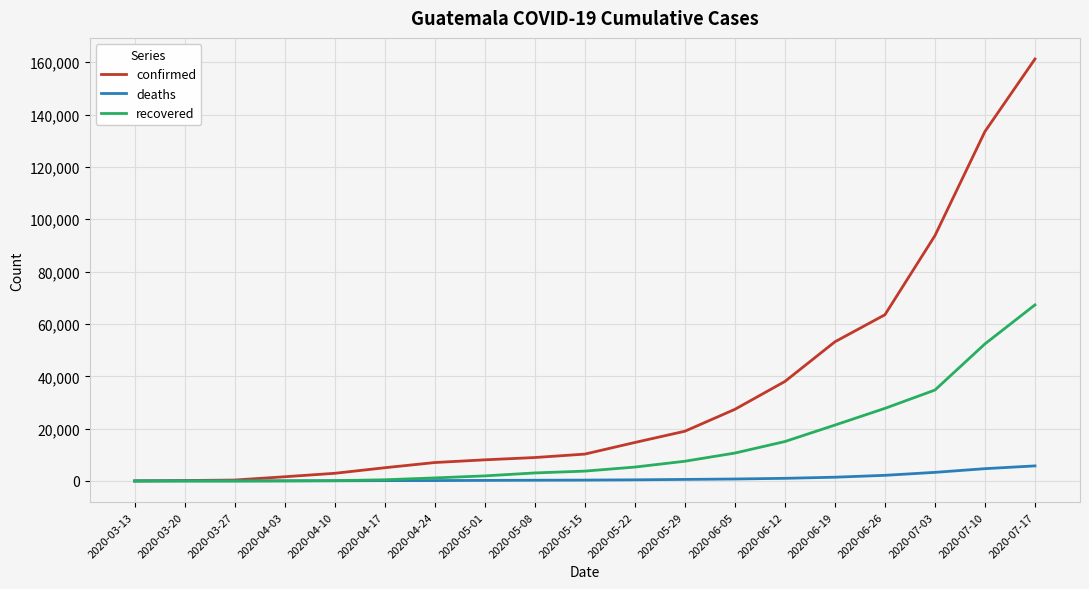

The confirmed series shows 53186 at 2020-06-19. True or false?

True